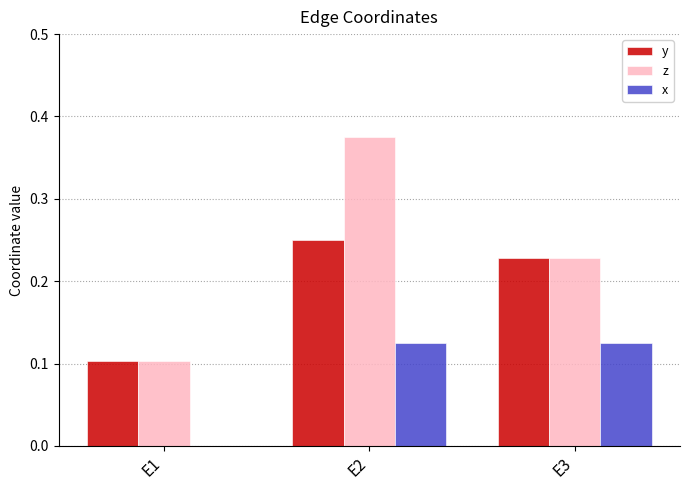

Which series has the largest range (max minus min)?

z